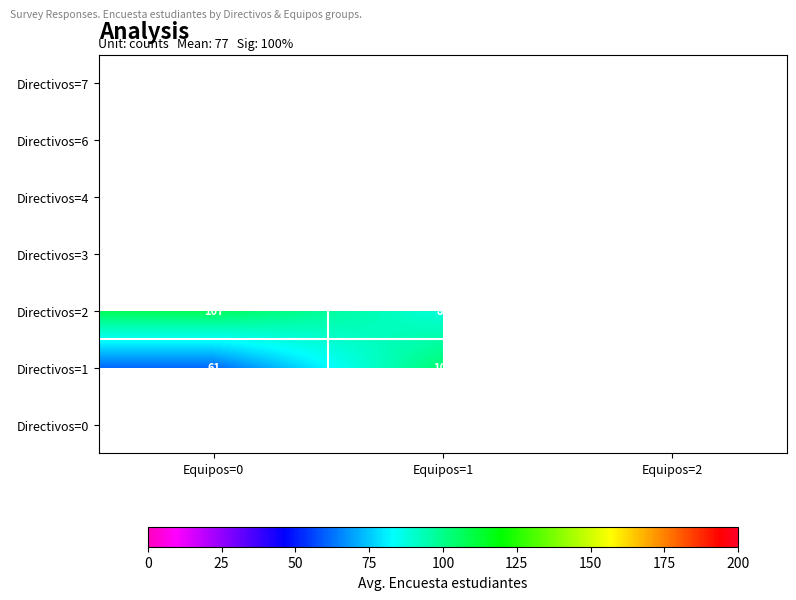

What is the minimum value for Directivos=2?

60